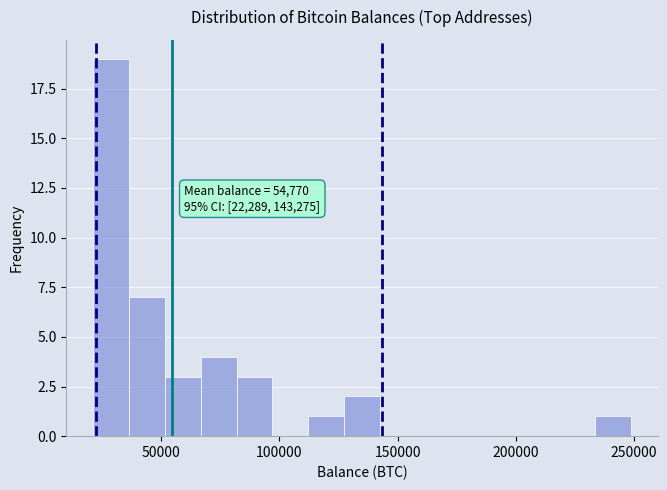

Read against the x-axis, roughly where is the centre of the tallest bar?

30000